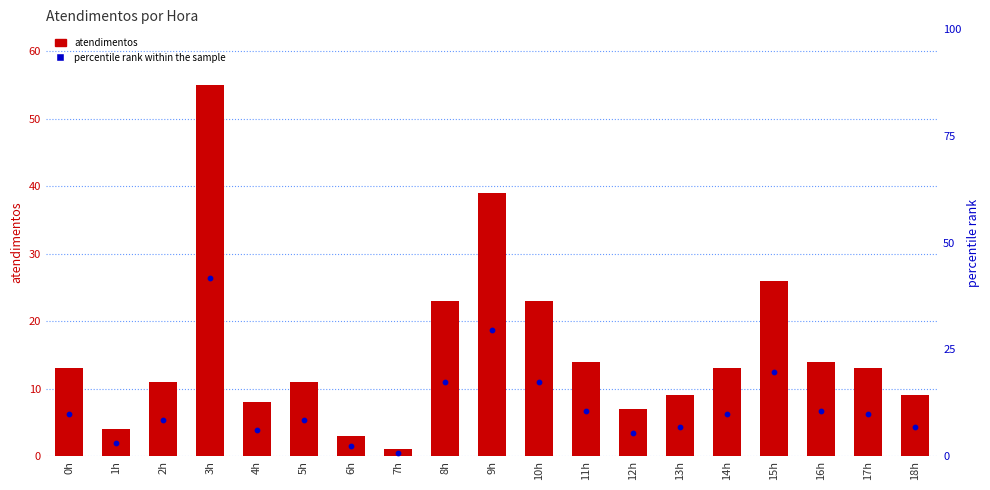

Which series has the largest total across all categories?

atendimentos